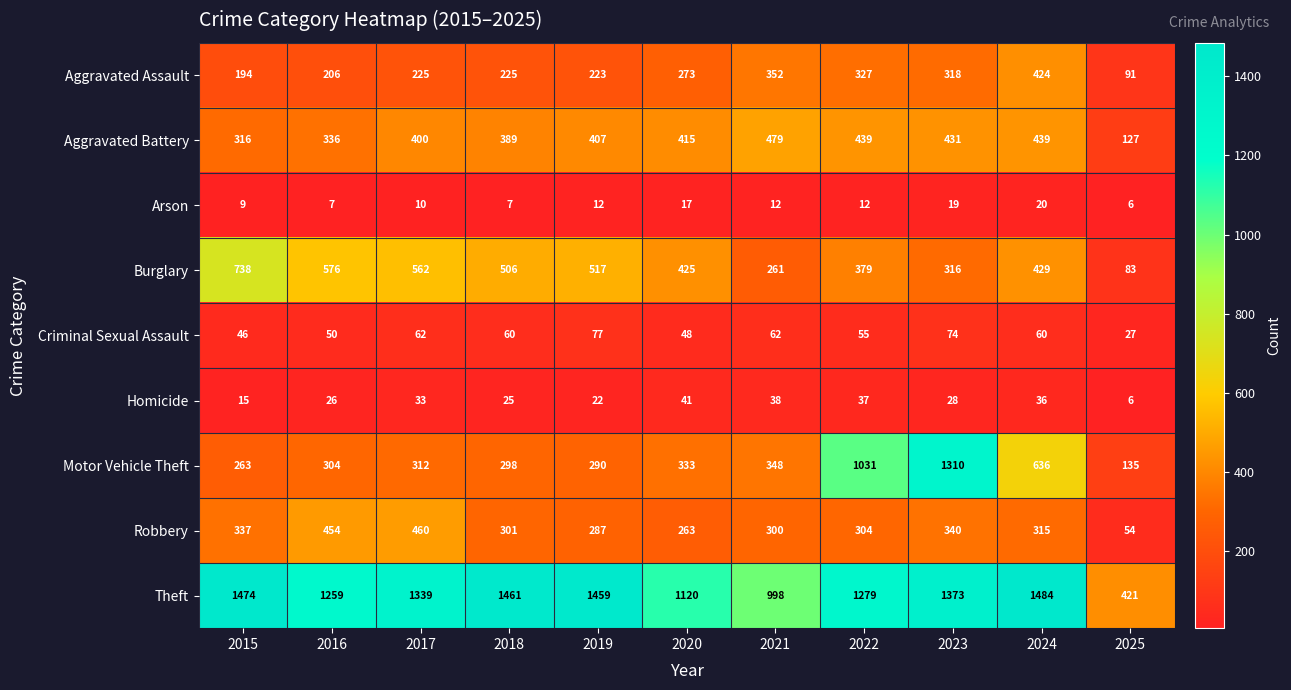

What is the sum of the Aggravated Assault values at 2015 and 2025?

285